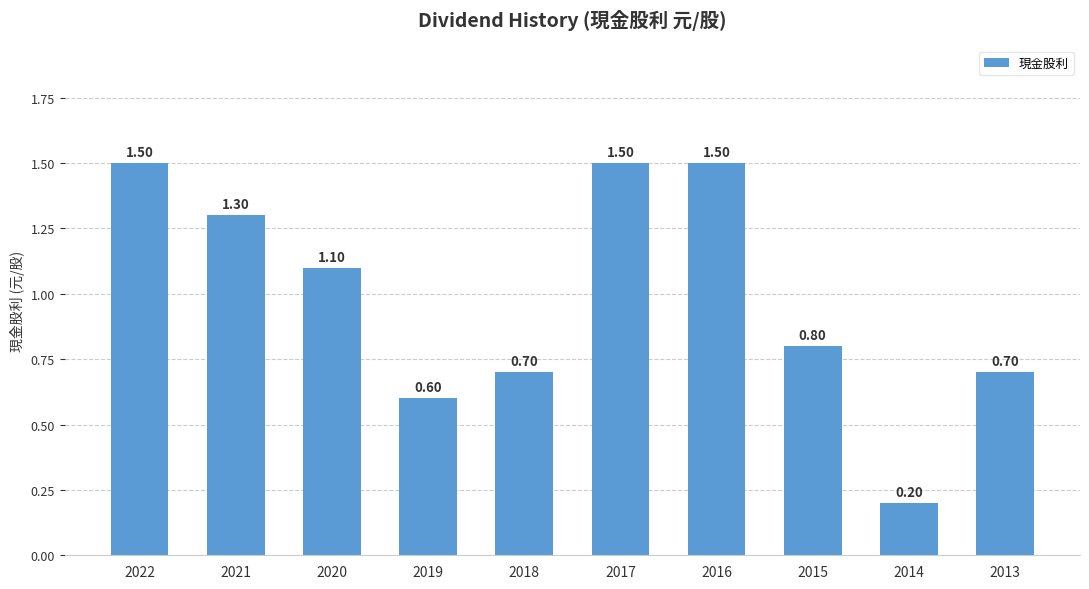

Between 2018 and 2020, which is larger?

2020